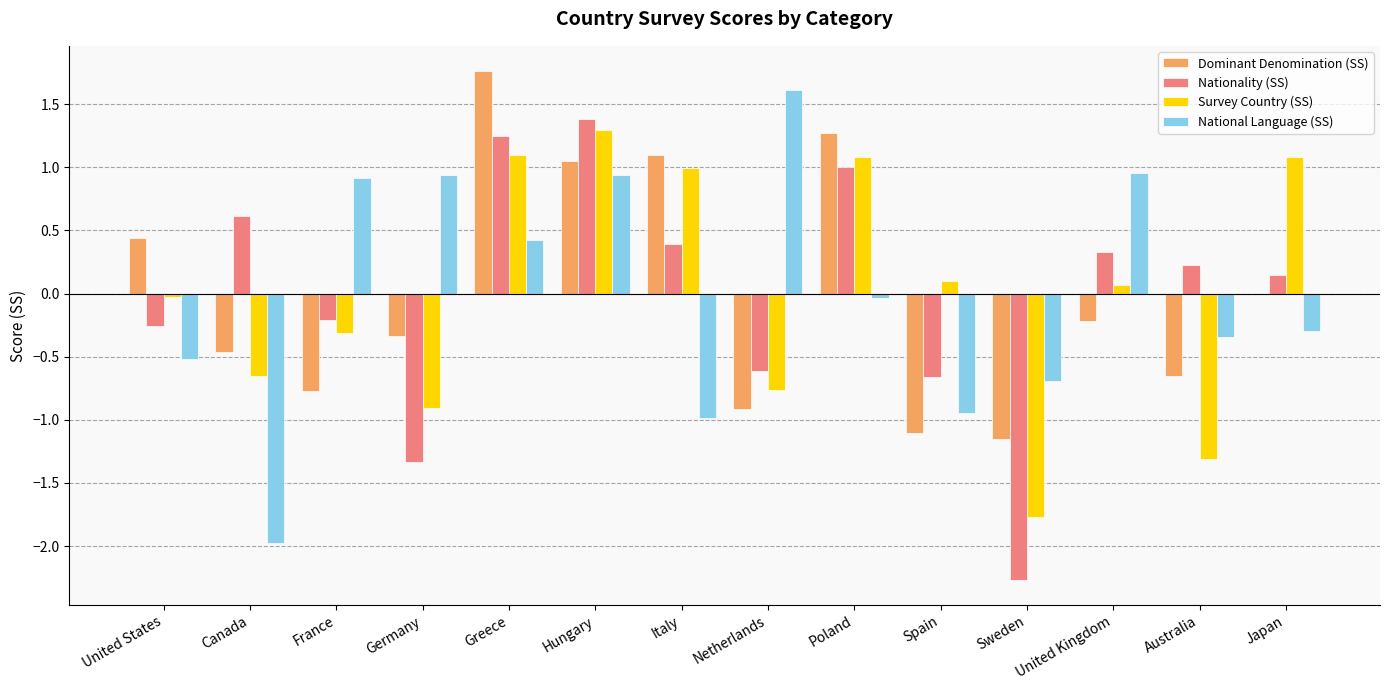

What are all the series names shown in the legend?

Dominant Denomination (SS), Nationality (SS), Survey Country (SS), National Language (SS)